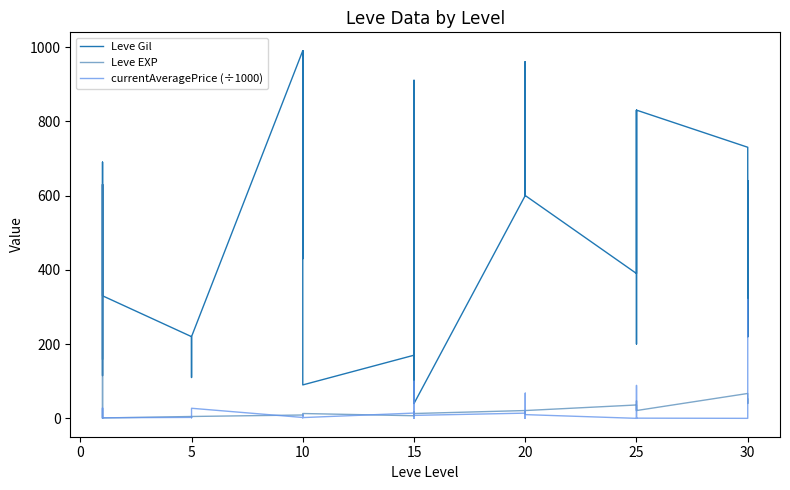

What is the label of the 7th point from the left?

5